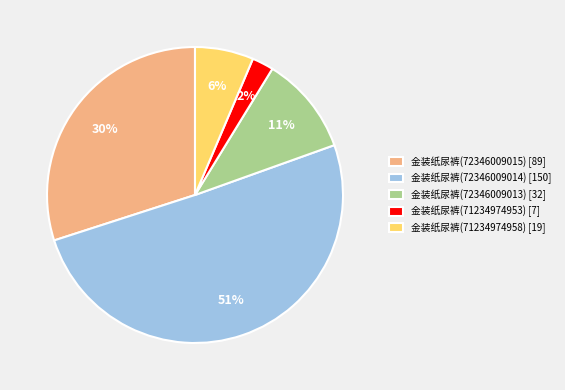

What is the majority slice?

金装纸尿裤(72346009014)